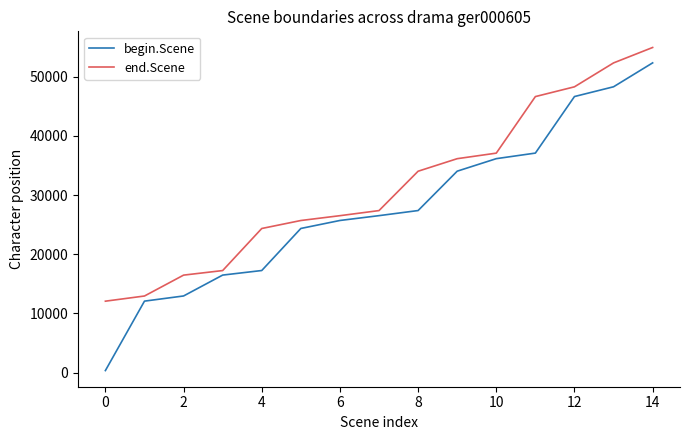

Reading right to left, extract all data points from this chart.

begin.Scene: 52337	48296	46647	37091	36150	34035	27383	26521	25705	24356	17249	16477	12949	12076	343
end.Scene: 54936	52330	48290	46640	37084	36146	34027	27377	26515	25699	24350	17241	16471	12942	12068